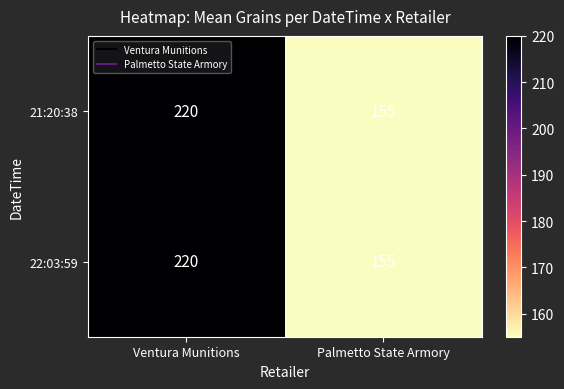

What is the total value across all series at Palmetto State Armory?

310